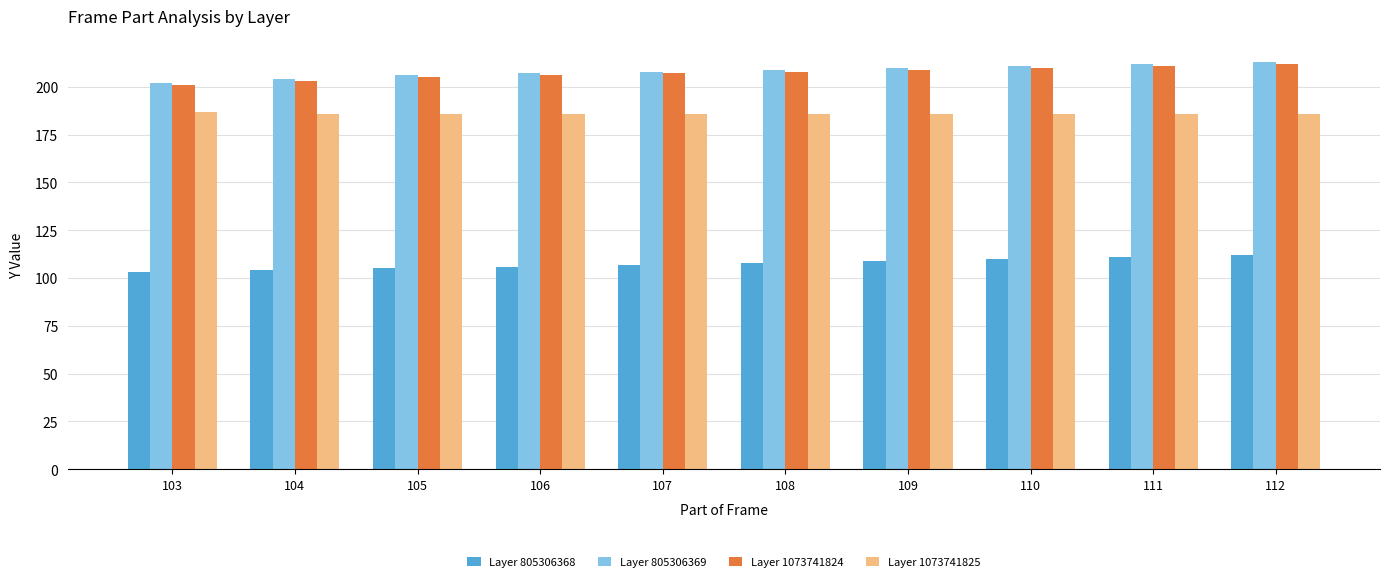

What is the spread (max minus min) of values at 109?

101